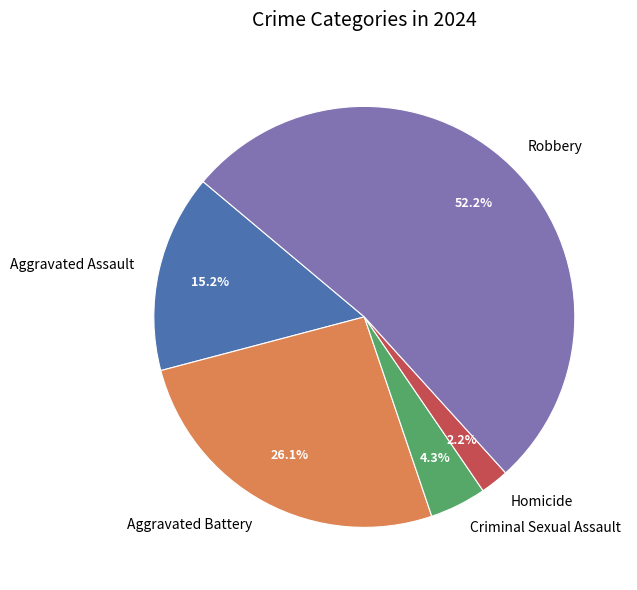

How many segments does this pie chart have?

5